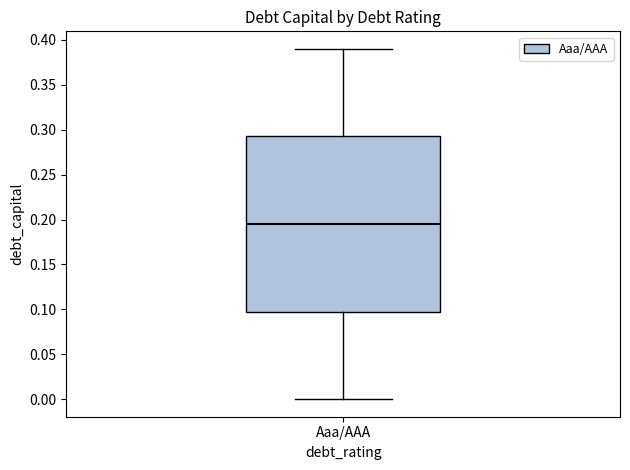

Where is the upper edge of the box for Aaa/AAA on the y-axis? The values are not printed on the chart, so give them approximately, as read against the axis.

0.295